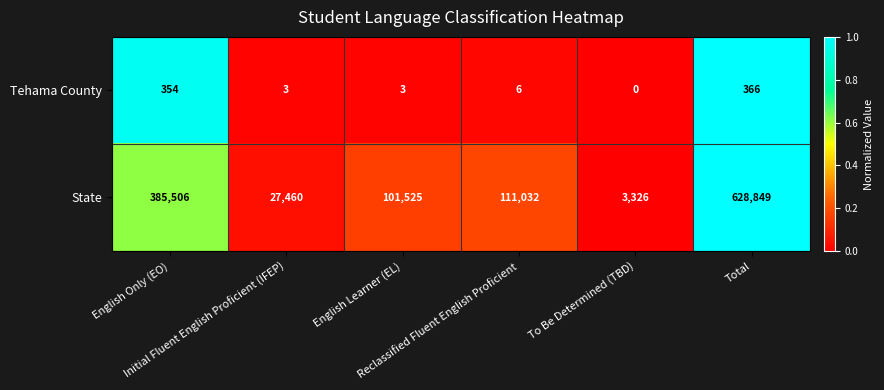

What is the lowest value of the State series?

3326